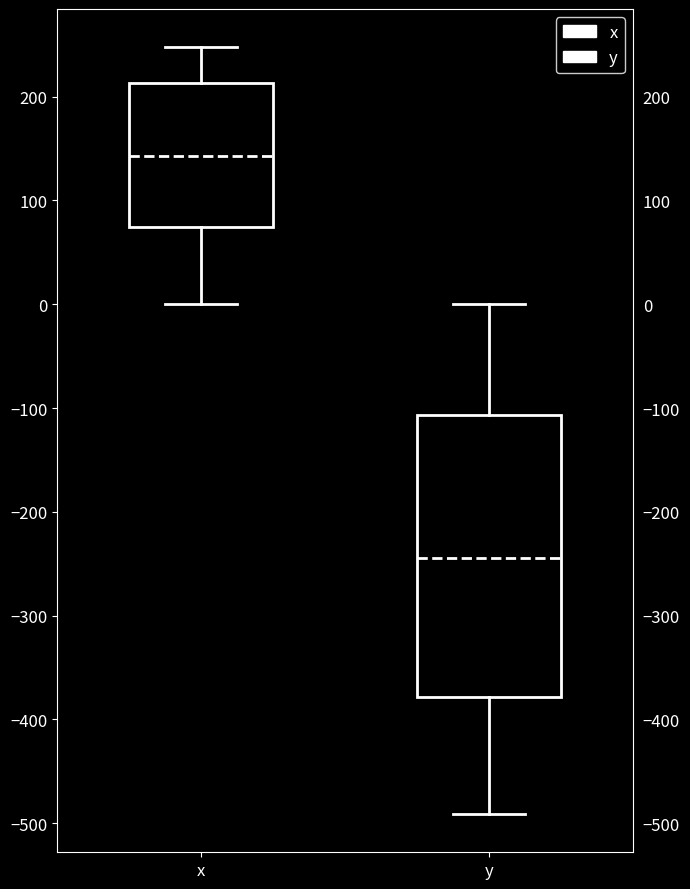

Which box's median line is the highest?

x